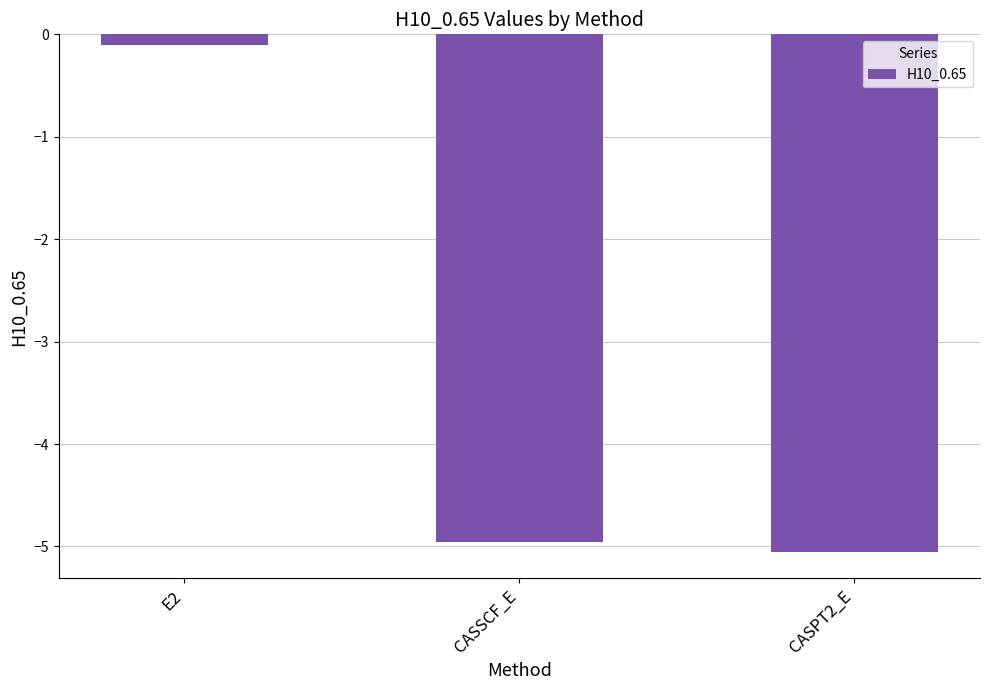

At which label is the value closest to -2?

E2